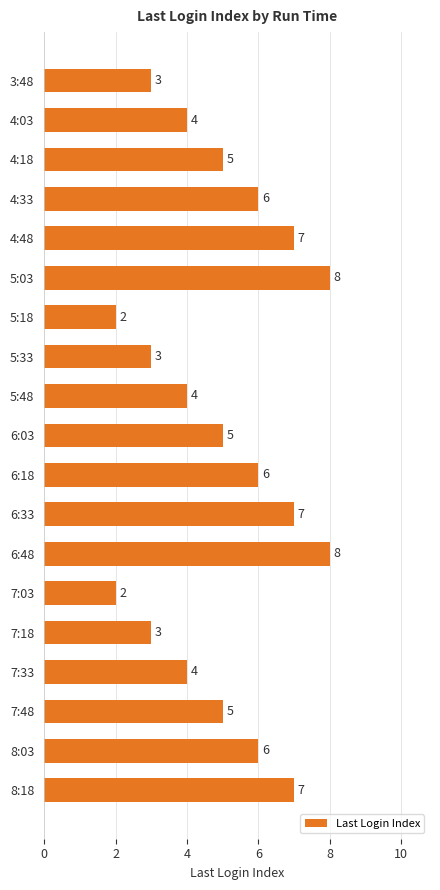

What is the greatest value displayed?

8